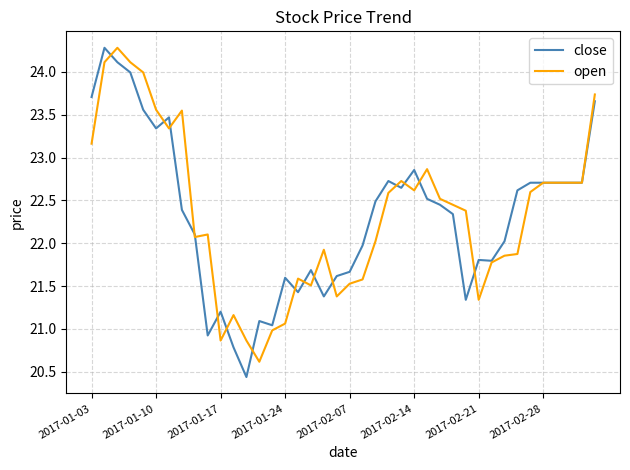

True or false: open and close cross at least once.

True